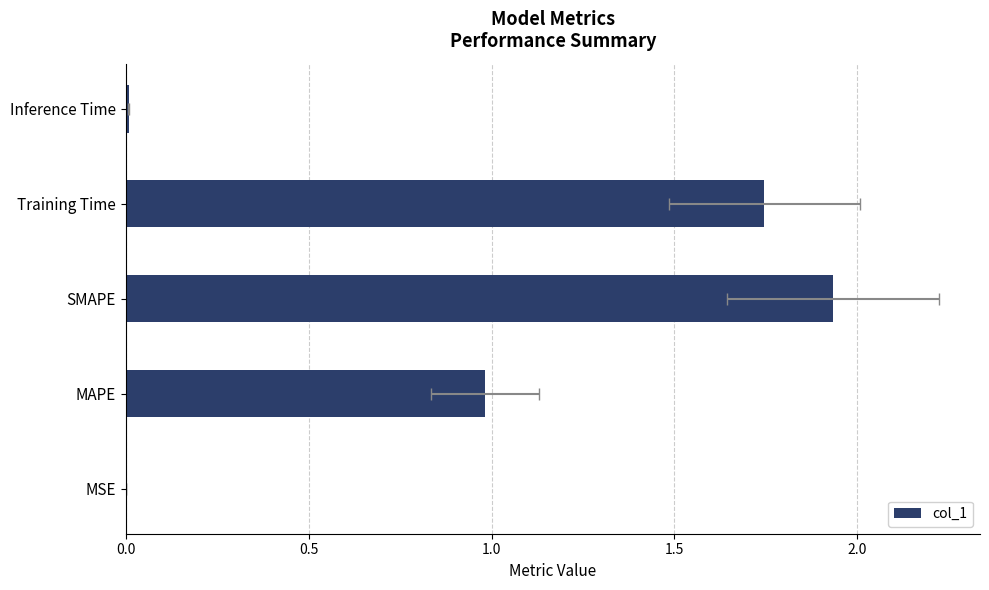

True or false: the data shows 1.0 at MAPE.

True